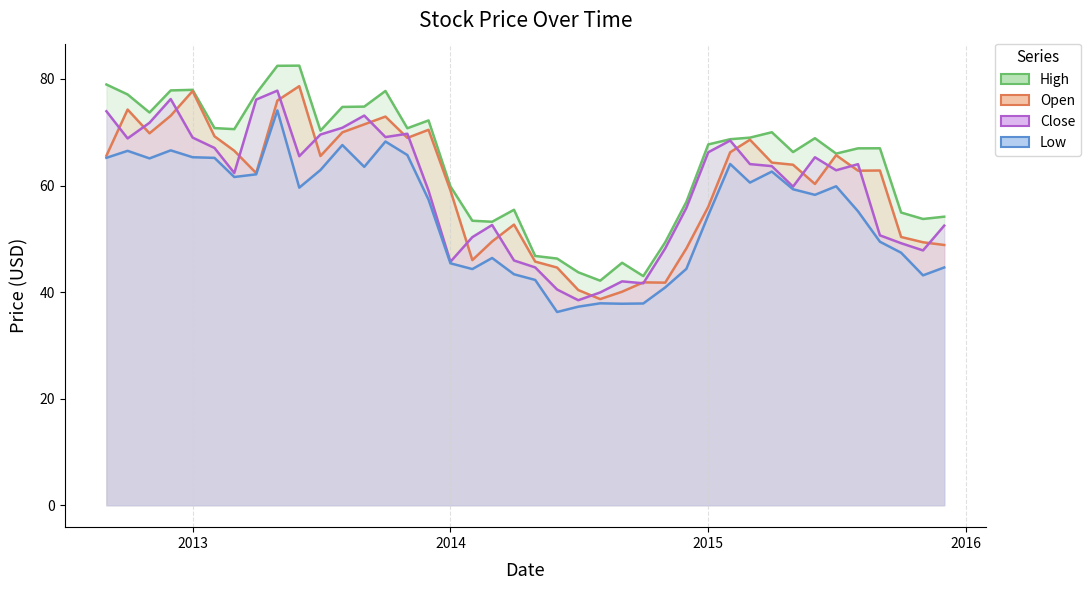

What is the value of the Close point at the 30th from the left?

69.6